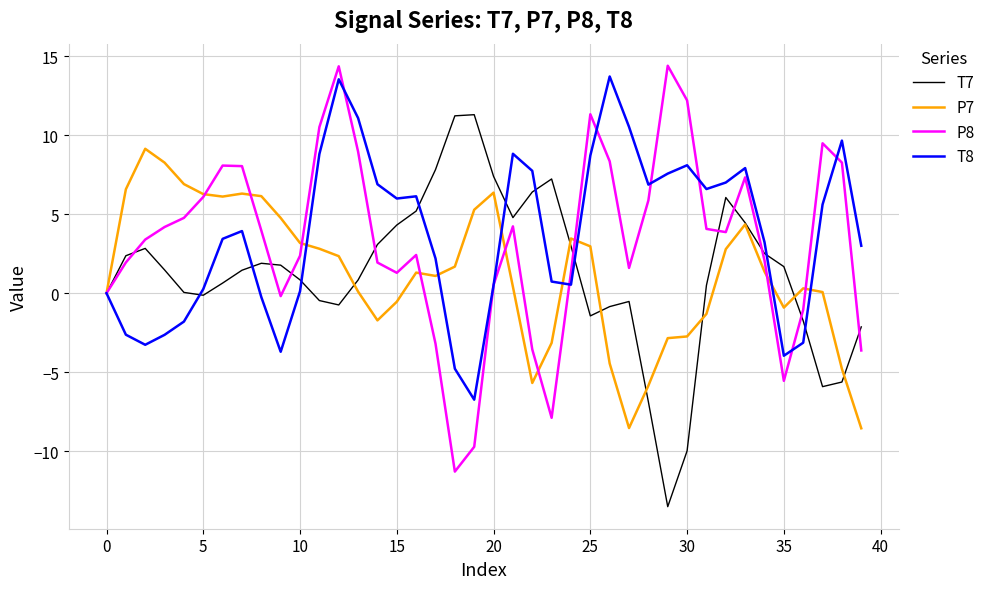

What is the minimum value for T7?

-13.5